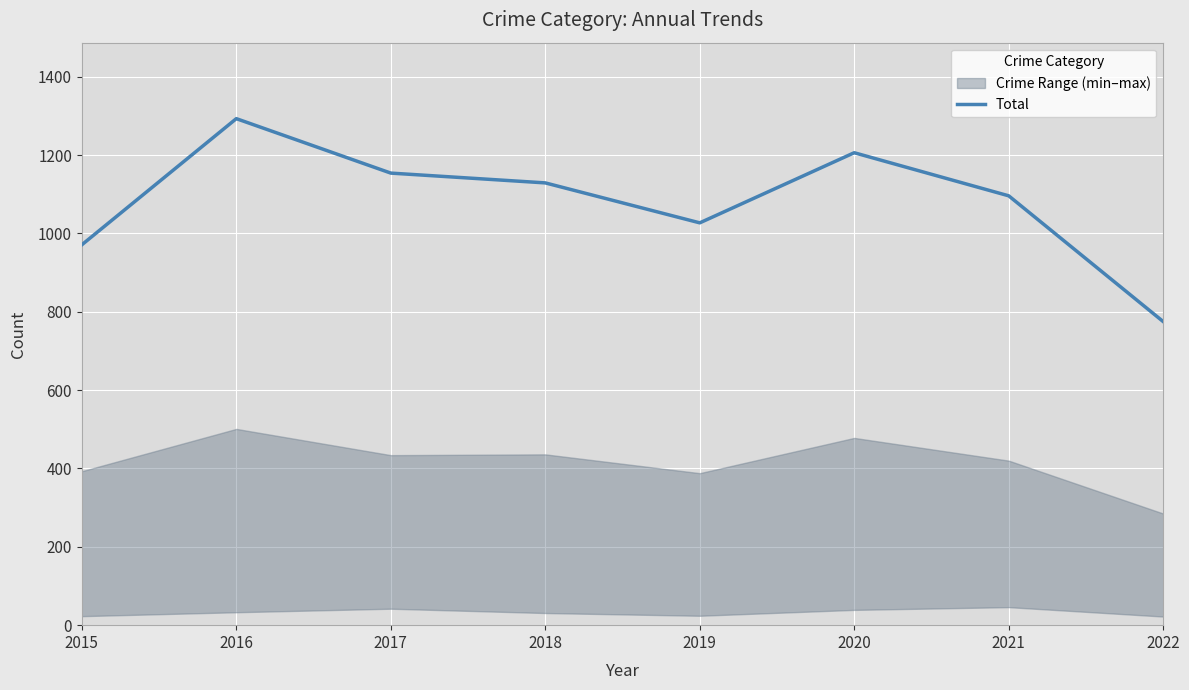

How many data points are less than 1129?

4